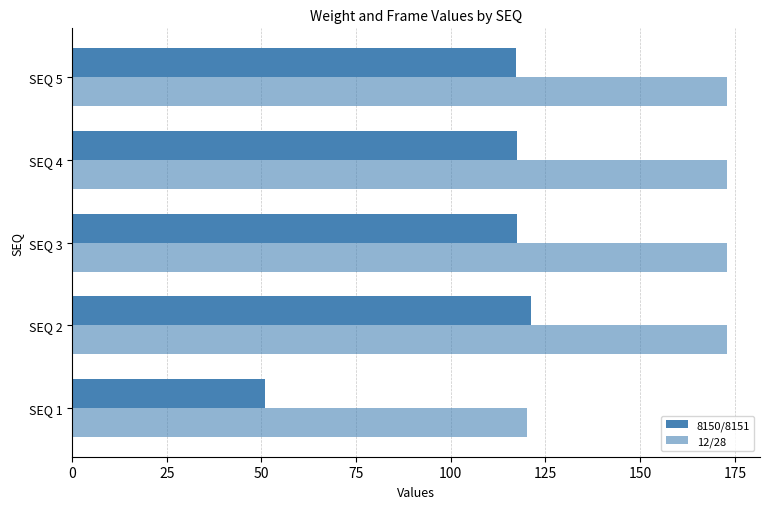

How many distinct data groups are displayed?

2